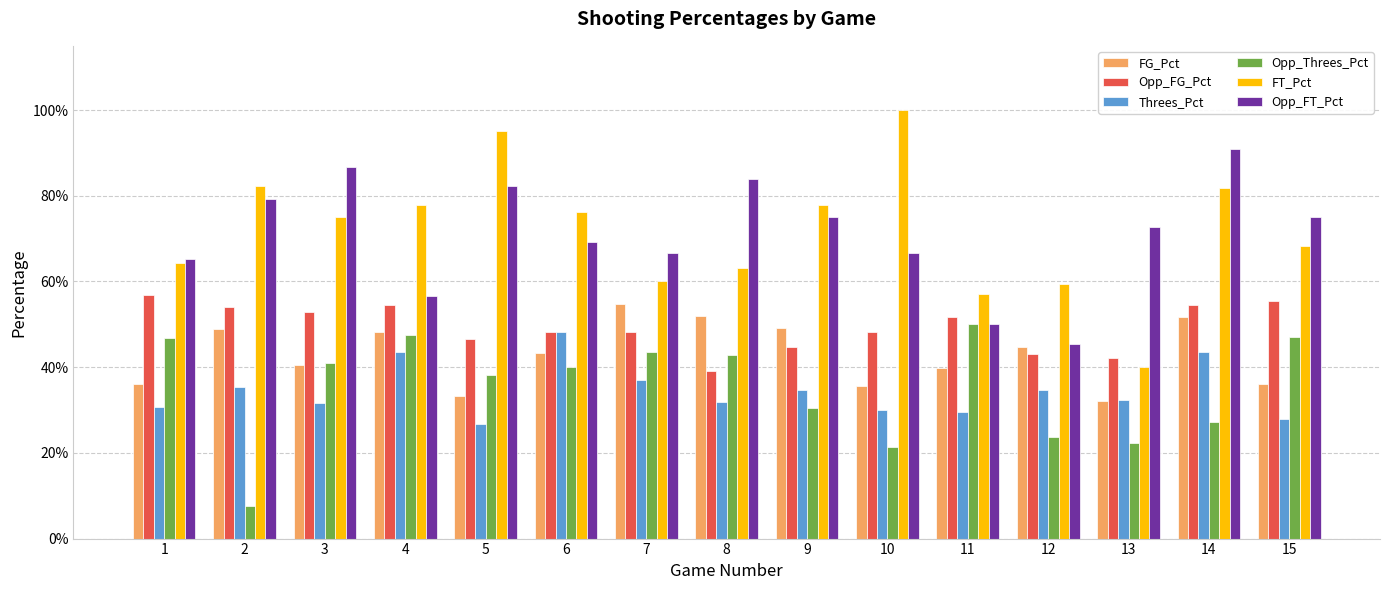

At which label is Opp_Threes_Pct closest to 0?

2